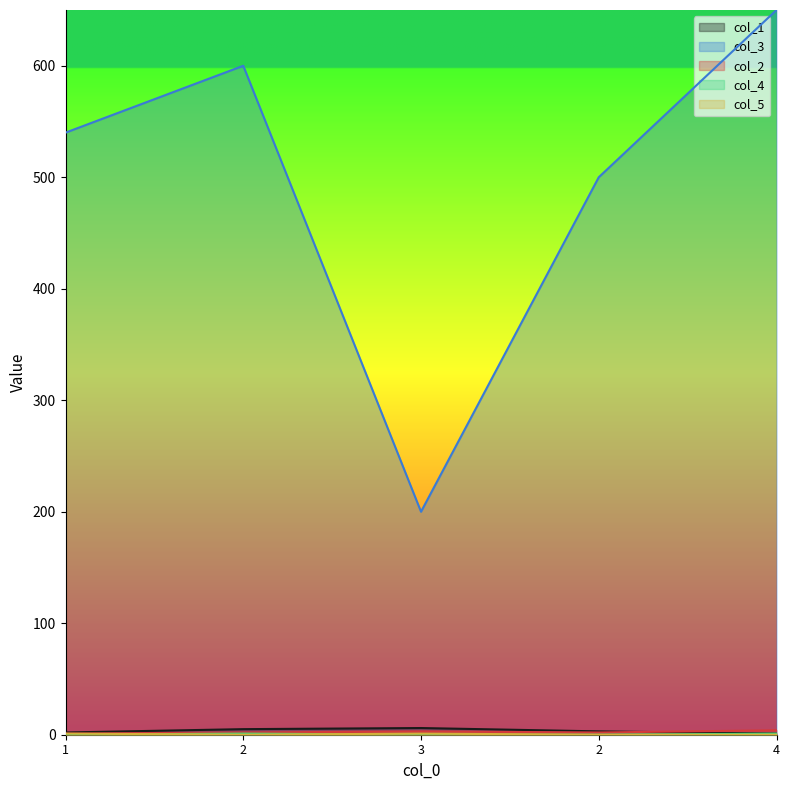

How many lines are shown in the chart?

5